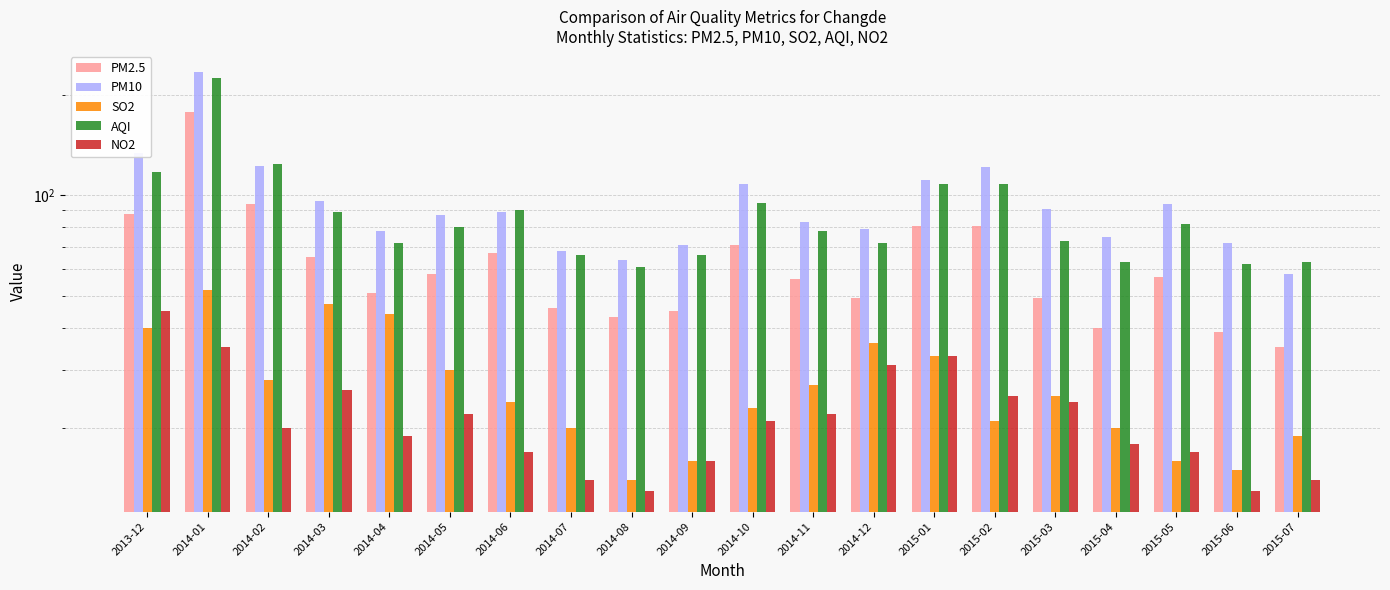

At which label is PM10 closest to 146?

2013-12